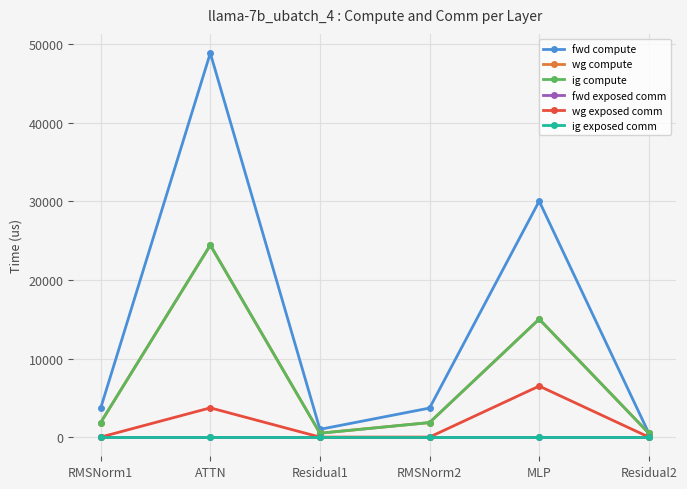

What position from the left is ATTN?

2